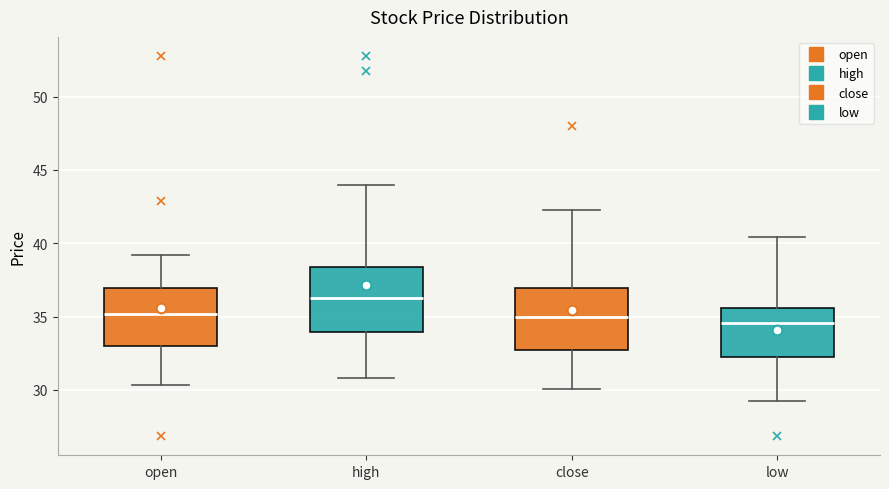

Reading left to right, read every box against the y-axis: the position of its median line, the range the box covers, and the ends of its whiskers. The values are not printed on the chart, so give them approximately, as read against the axis.

open: median 35.0, box 33.0 to 37.0, whiskers 30.5 to 39.0
high: median 36.5, box 34.0 to 38.5, whiskers 31.0 to 44.0
close: median 35.0, box 32.5 to 37.0, whiskers 30.0 to 42.5
low: median 34.5, box 32.5 to 35.5, whiskers 29.0 to 40.5